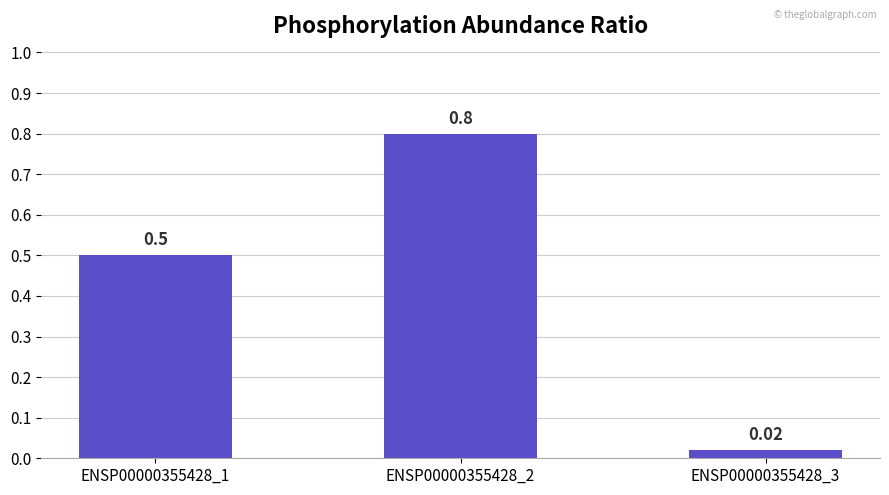

List the labels in order of value, largest first.

ENSP00000355428_2, ENSP00000355428_1, ENSP00000355428_3